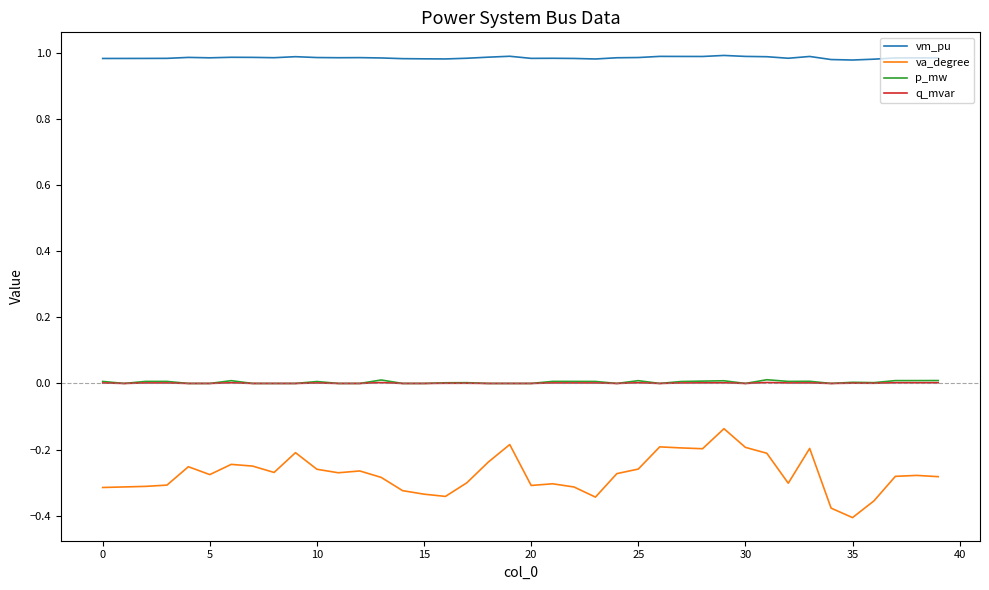

True or false: q_mvar and va_degree intersect in this chart.

False